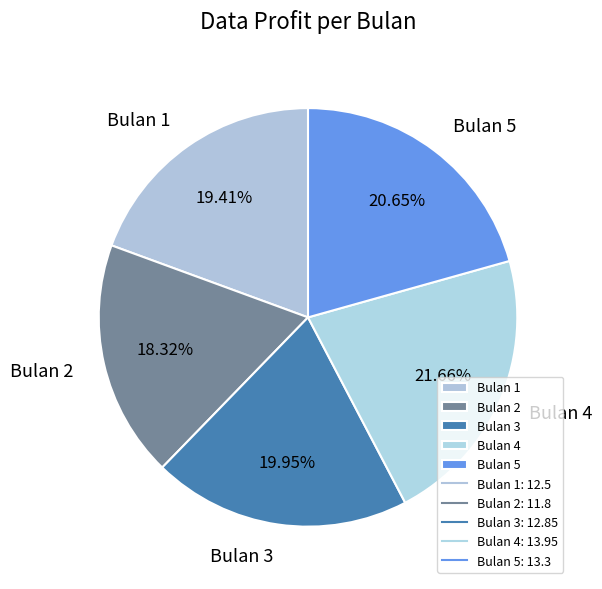

To the nearest percent, what percentage of the pie is Bulan 1?

19%